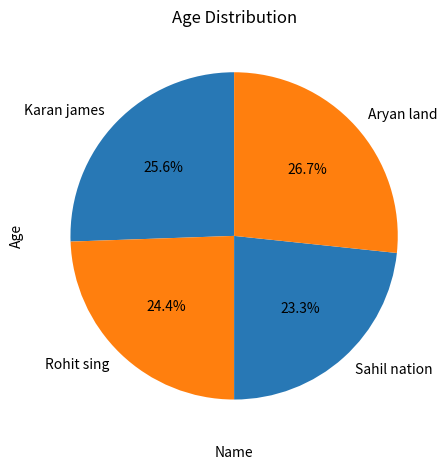

Which slice is the largest?

Aryan land